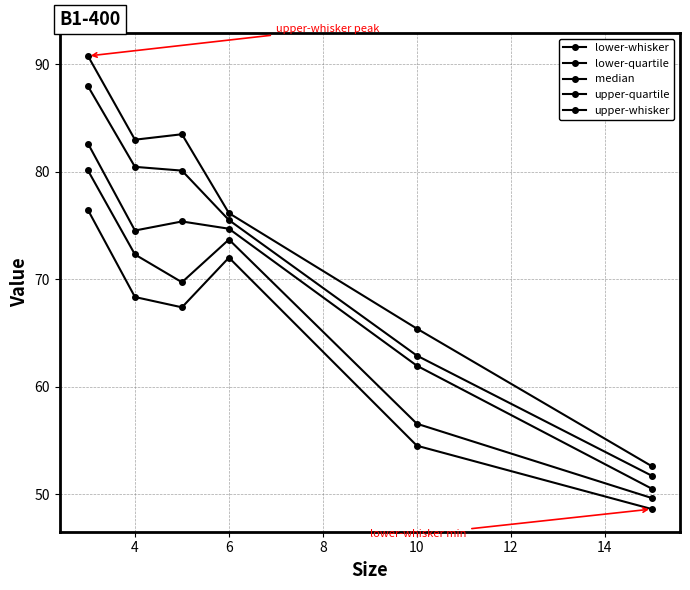

How many interior local peaks does the median series have?

1